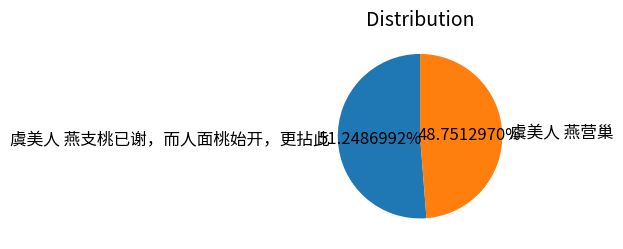

To the nearest percent, what portion does 虞美人 燕支桃已谢，而人面桃始开，更拈此 represent?

51%